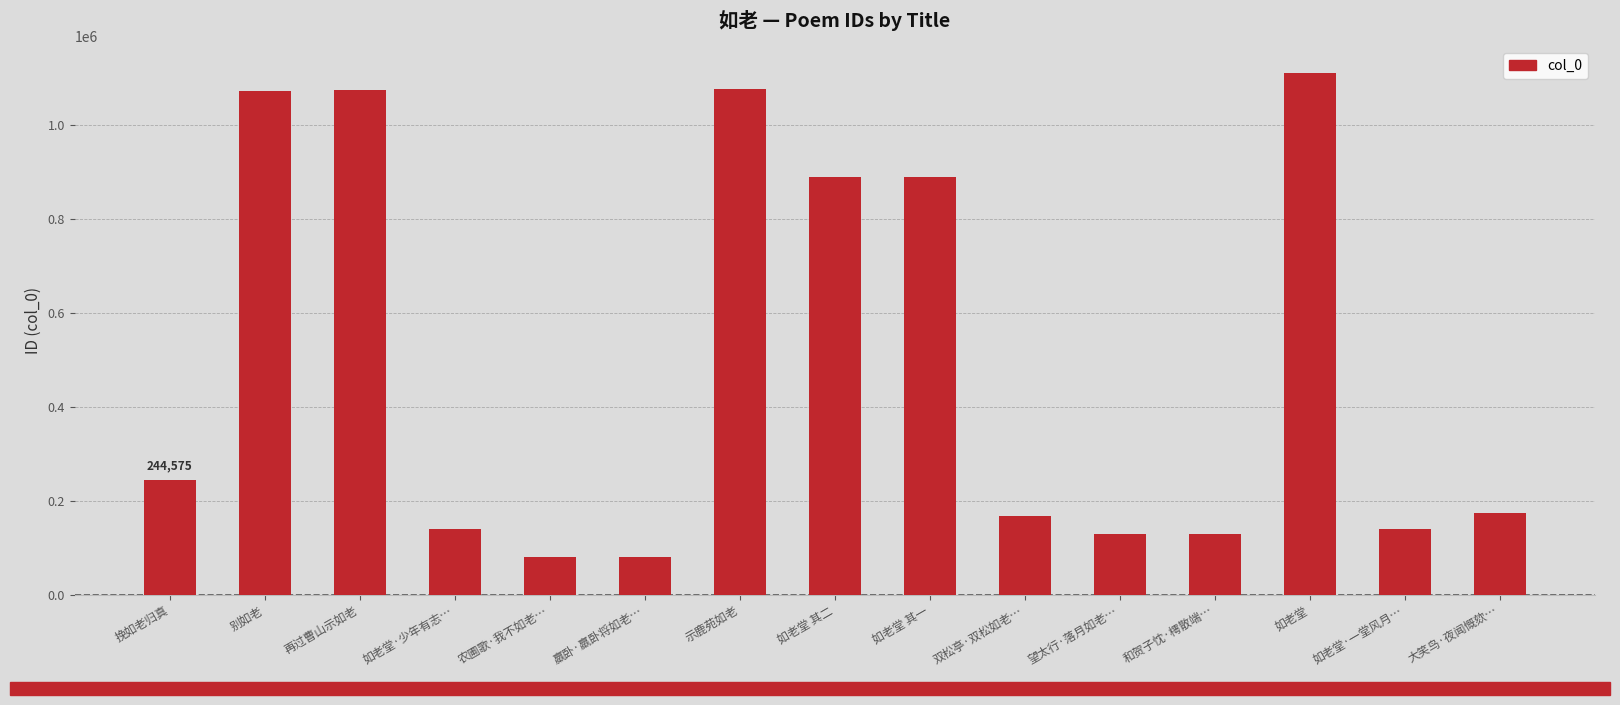

What position from the right is 如老堂·少年有志…?

12